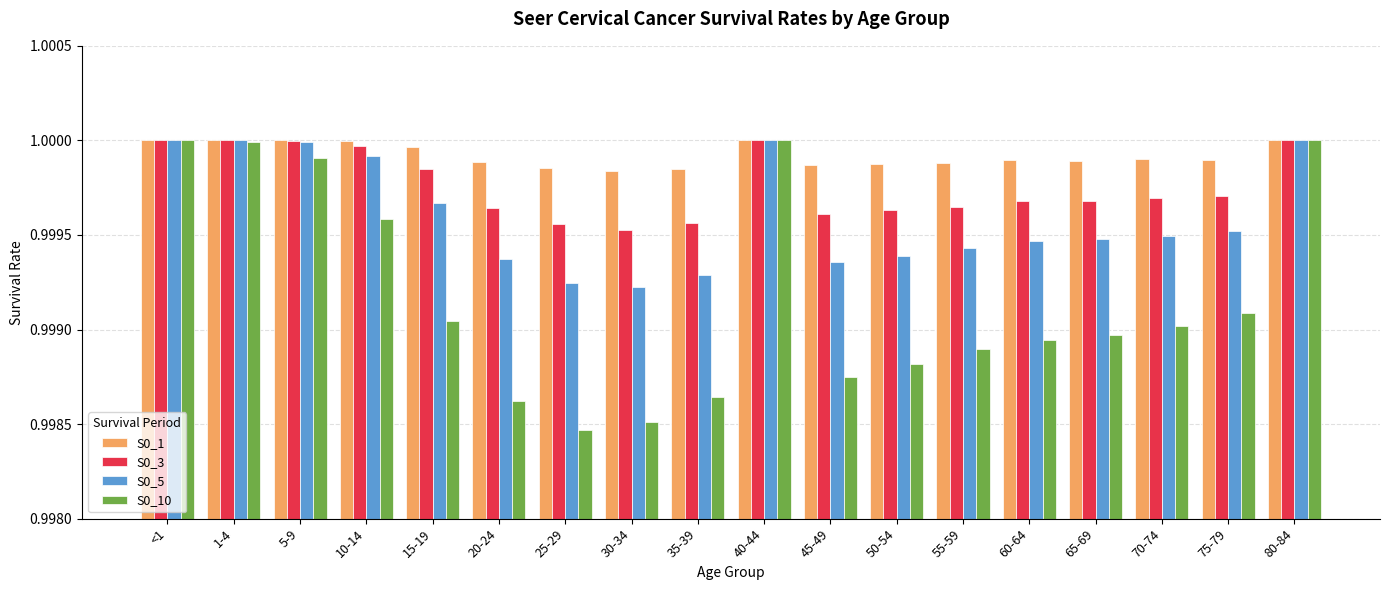

What is the total value across all series at 35-39?

4.0